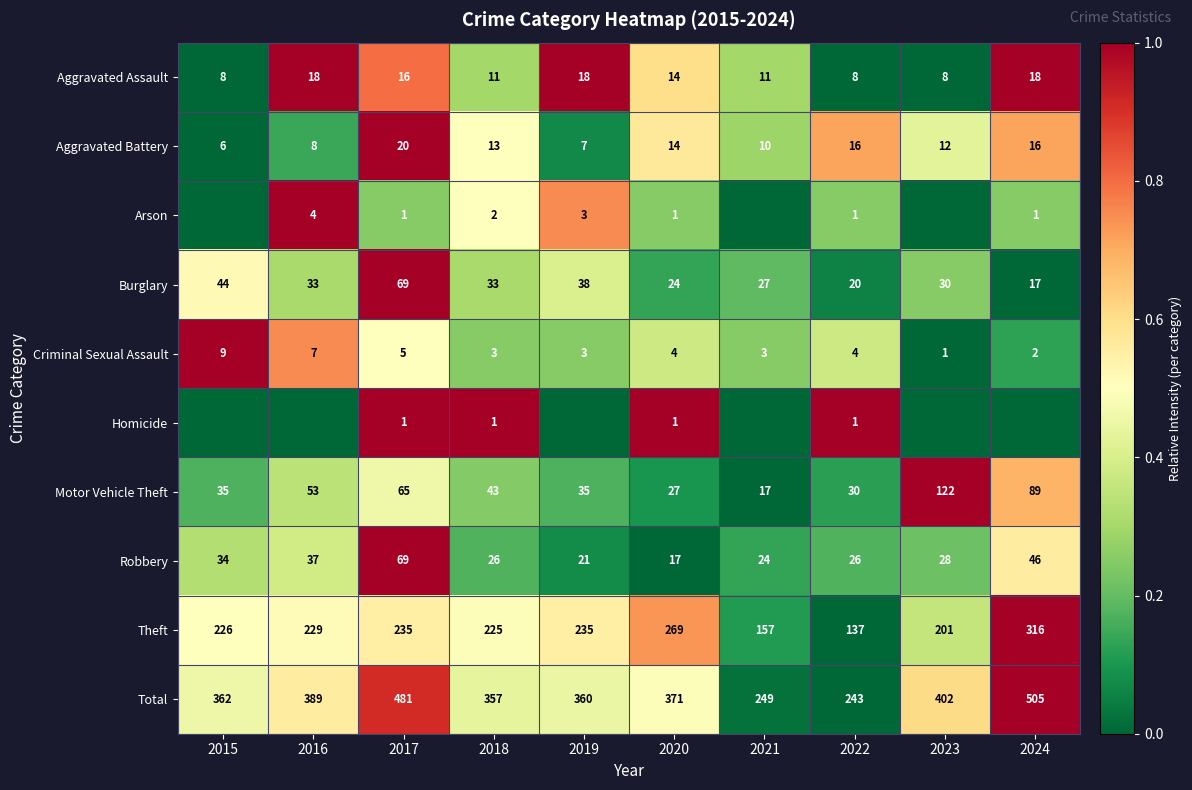

The value of Theft at 2020 is 176. True or false?

False